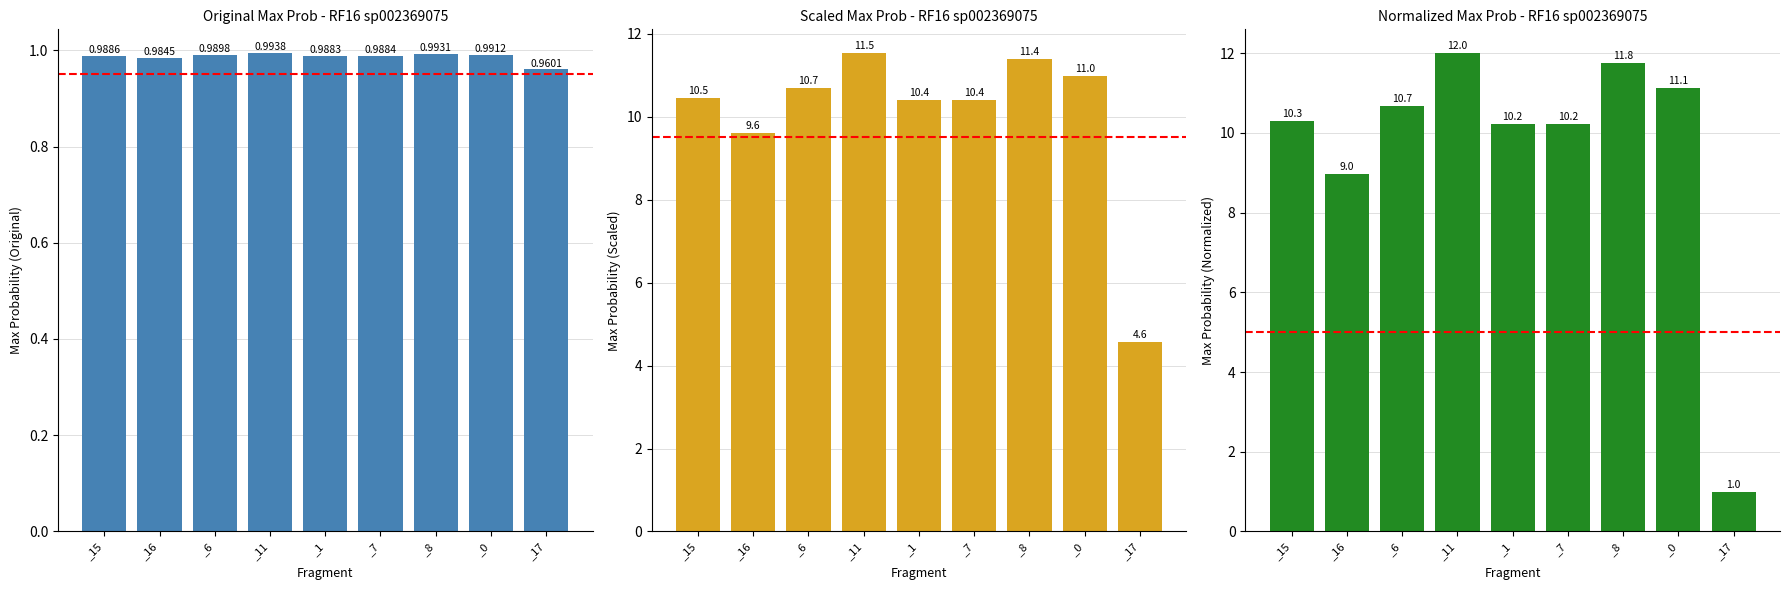

What is the label of the 2nd bar from the left?

_16